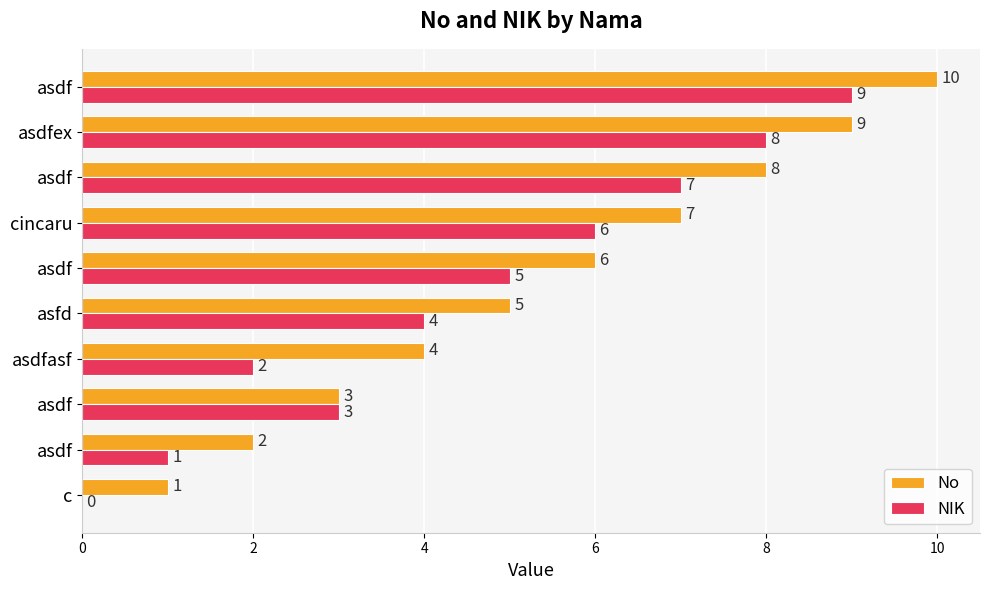

What are all the series names shown in the legend?

No, NIK